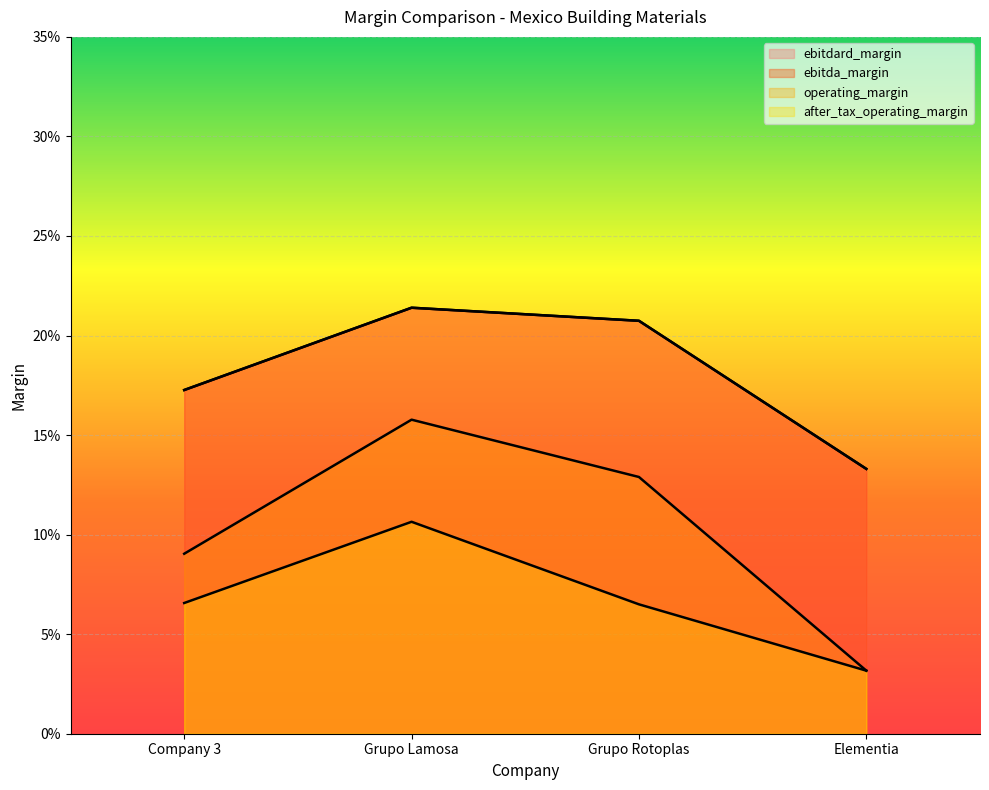

Reading right to left, list all the values displayed in this chart.

ebitdard_margin: Elementia=0.1	Grupo Rotoplas=0.2	Grupo Lamosa=0.2	Company 3=0.2
ebitda_margin: Elementia=0.1	Grupo Rotoplas=0.2	Grupo Lamosa=0.2	Company 3=0.2
operating_margin: Elementia=0.0	Grupo Rotoplas=0.1	Grupo Lamosa=0.2	Company 3=0.1
after_tax_operating_margin: Elementia=0.0	Grupo Rotoplas=0.1	Grupo Lamosa=0.1	Company 3=0.1